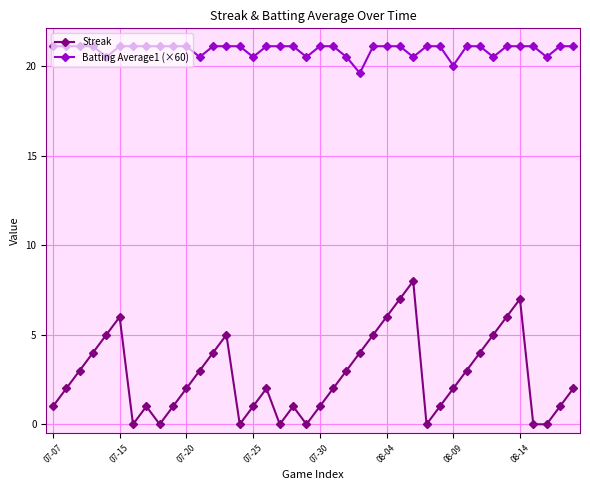

List the series in order of their overall mean, highest first.

Batting Average1 (×60), Streak